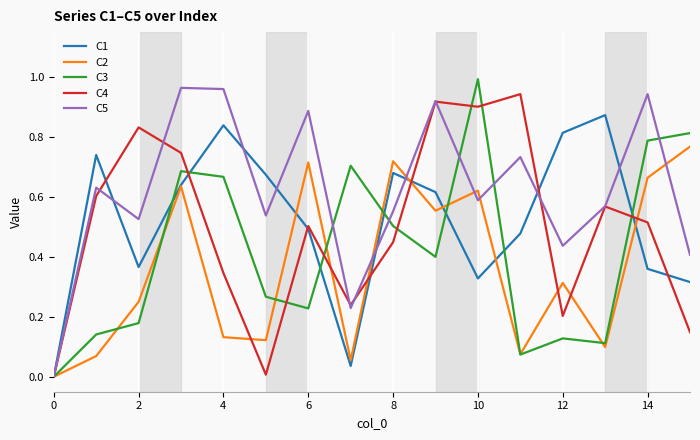

Which series has the largest total across all categories?

C5